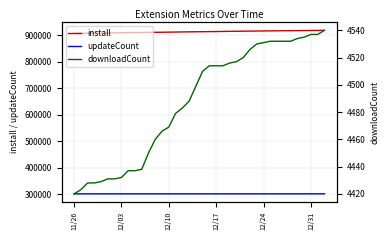

What are all the series names shown in the legend?

install, updateCount, downloadCount